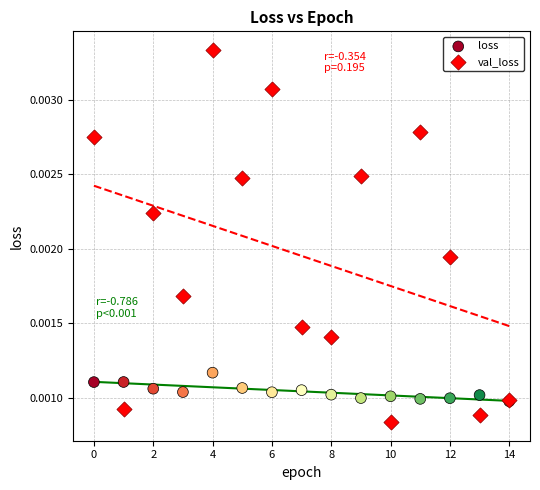

Which series contains the lowest Y value?

val_loss